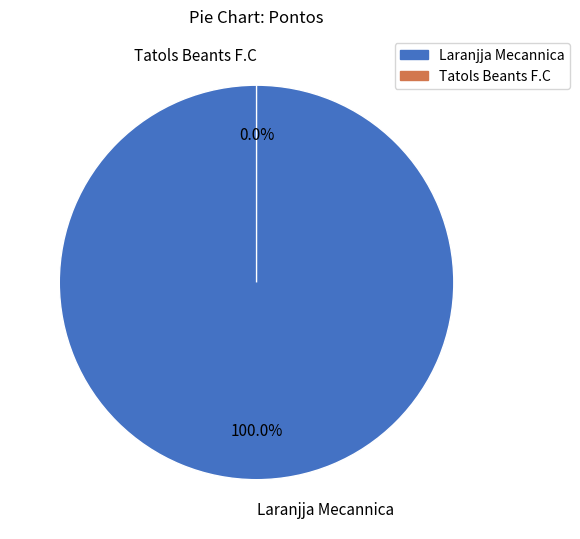

Rank the categories by value from highest to lowest.

Laranjja Mecannica, Tatols Beants F.C